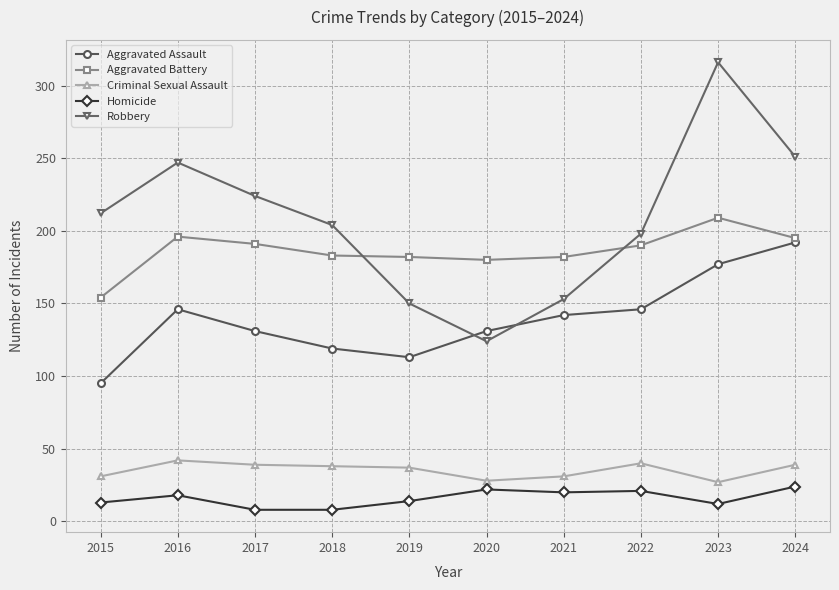

In Aggravated Assault, how many points are higher than both neighbors (excluding endpoints)?

1